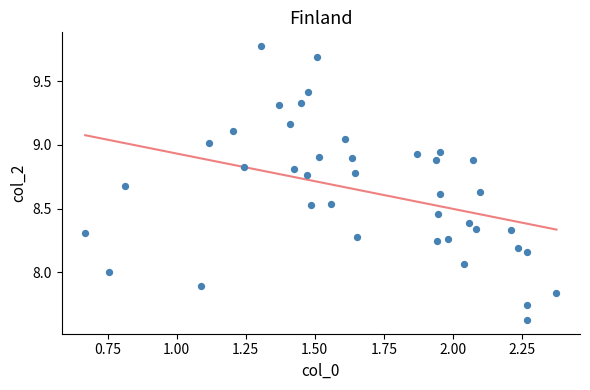

What is the range of X values (max minus min)?

1.7